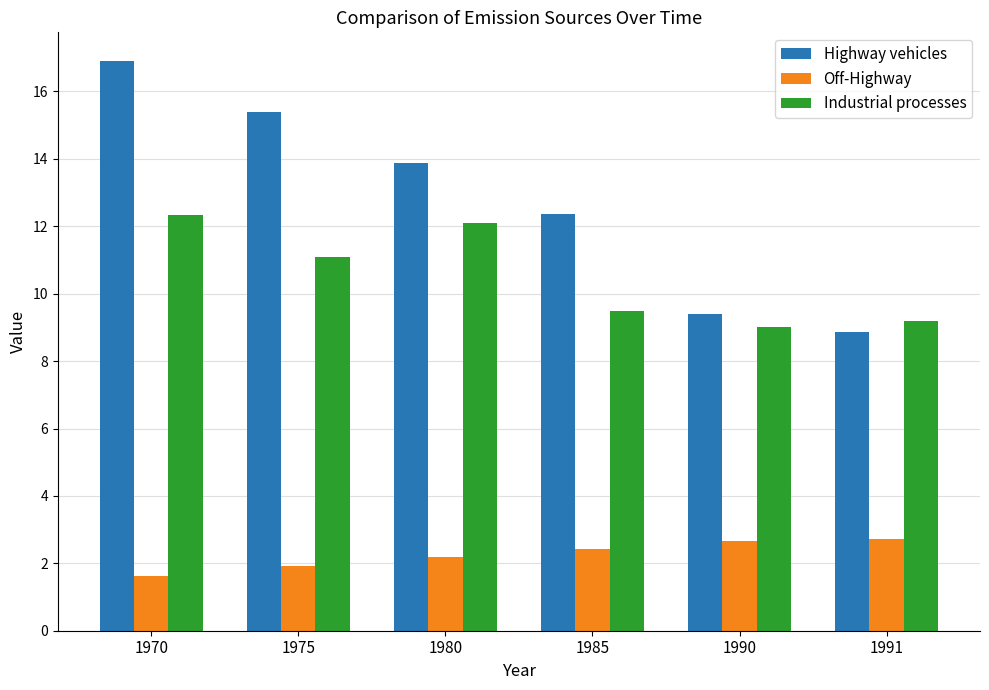

Where is Highway vehicles nearest to the value 12?

1985